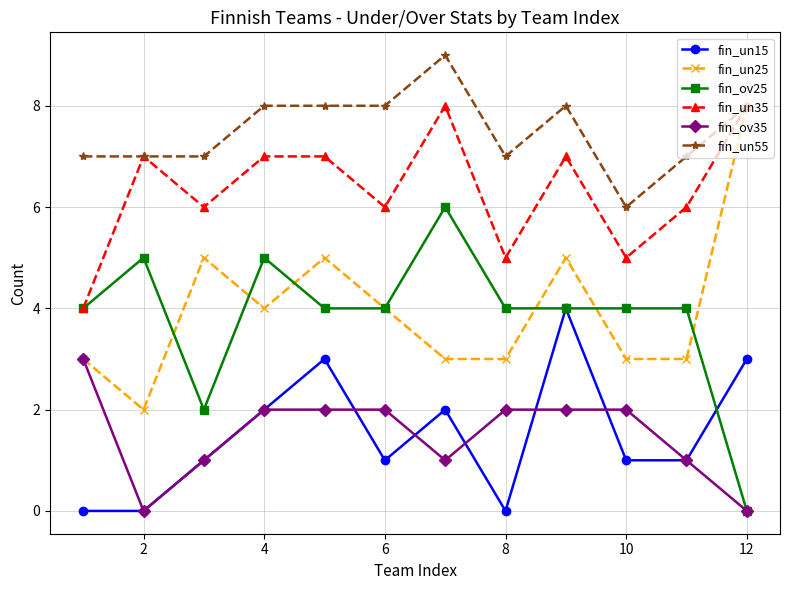

True or false: fin_un15 has more than 1 points higher than both neighbors.

True